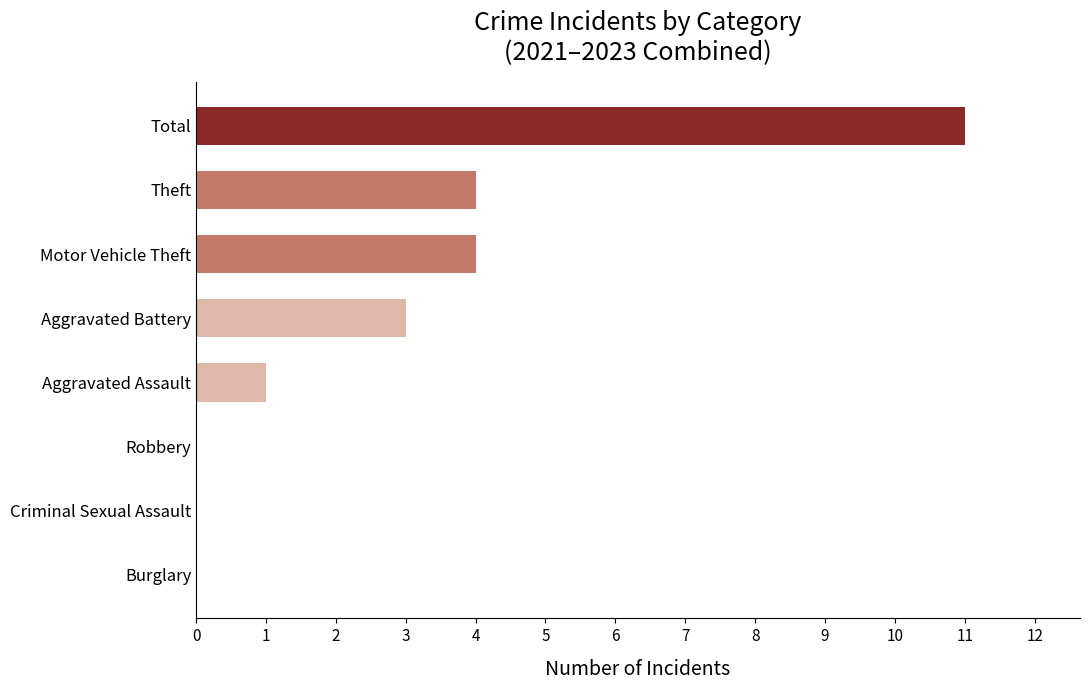

Count the number of data series in this chart.

1